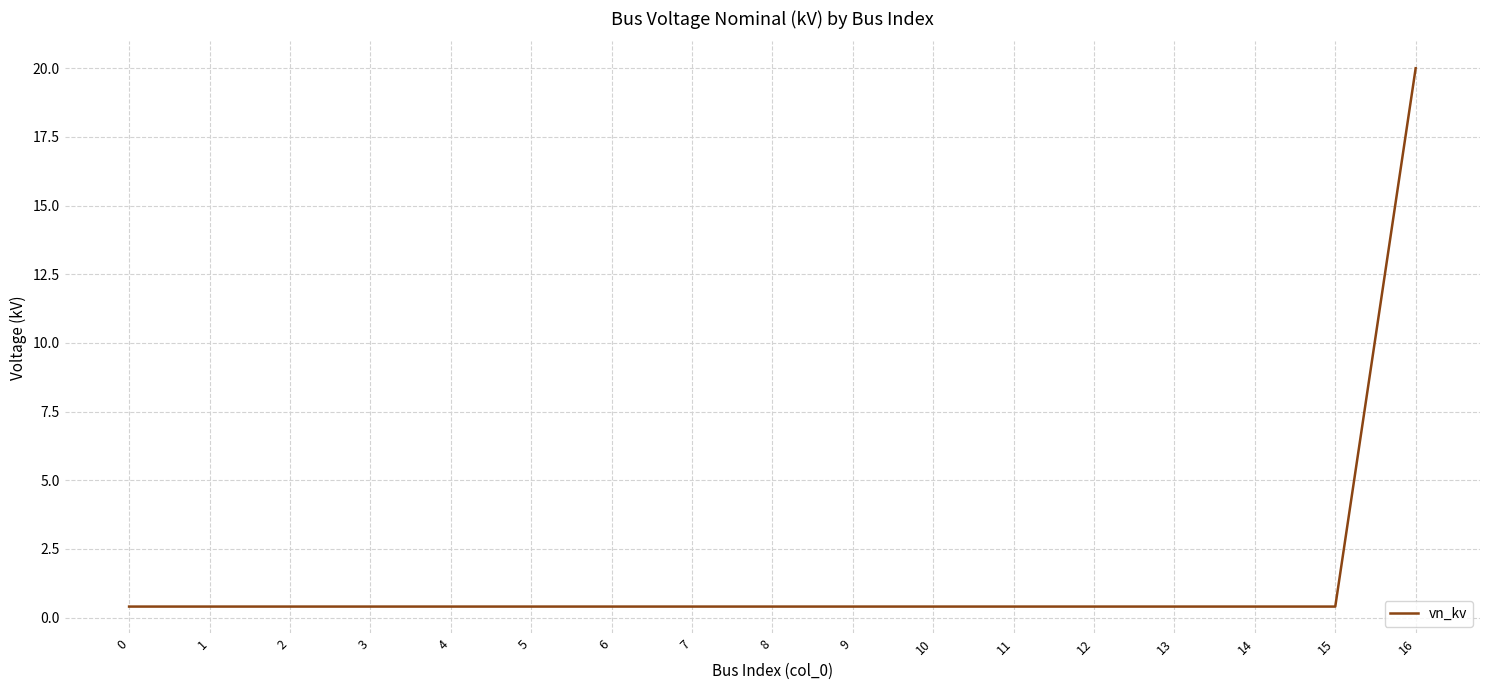

Reading left to right, what are all the values shown in this chart?

0.4	0.4	0.4	0.4	0.4	0.4	0.4	0.4	0.4	0.4	0.4	0.4	0.4	0.4	0.4	0.4	20.0